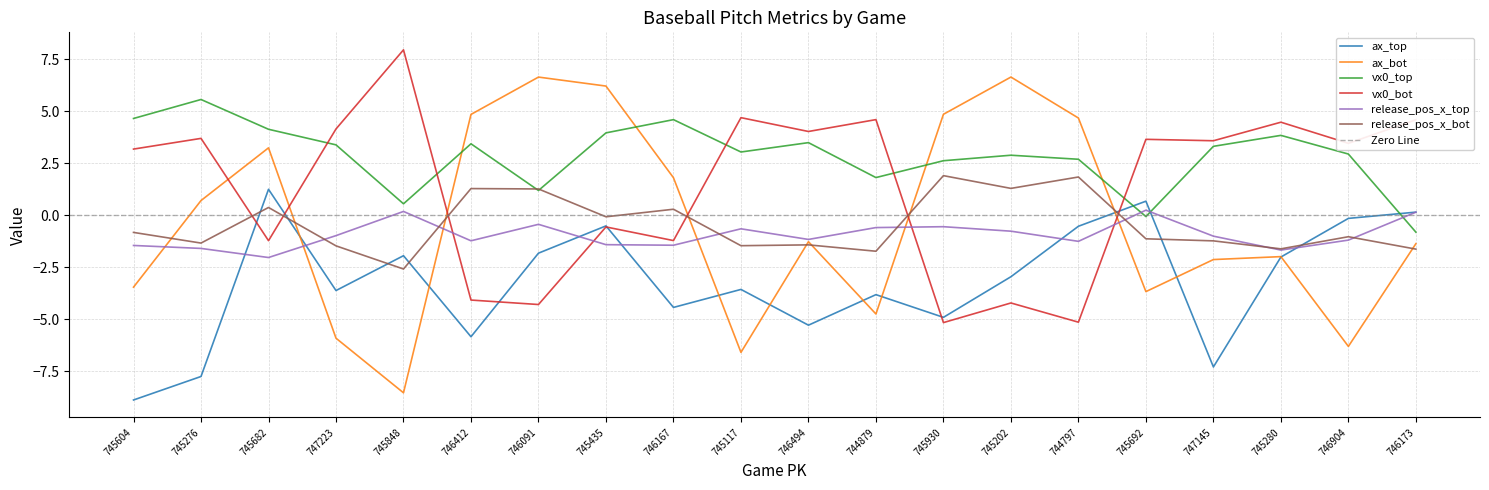

What is the value of the ax_bot point at the 12th from the left?

-4.7